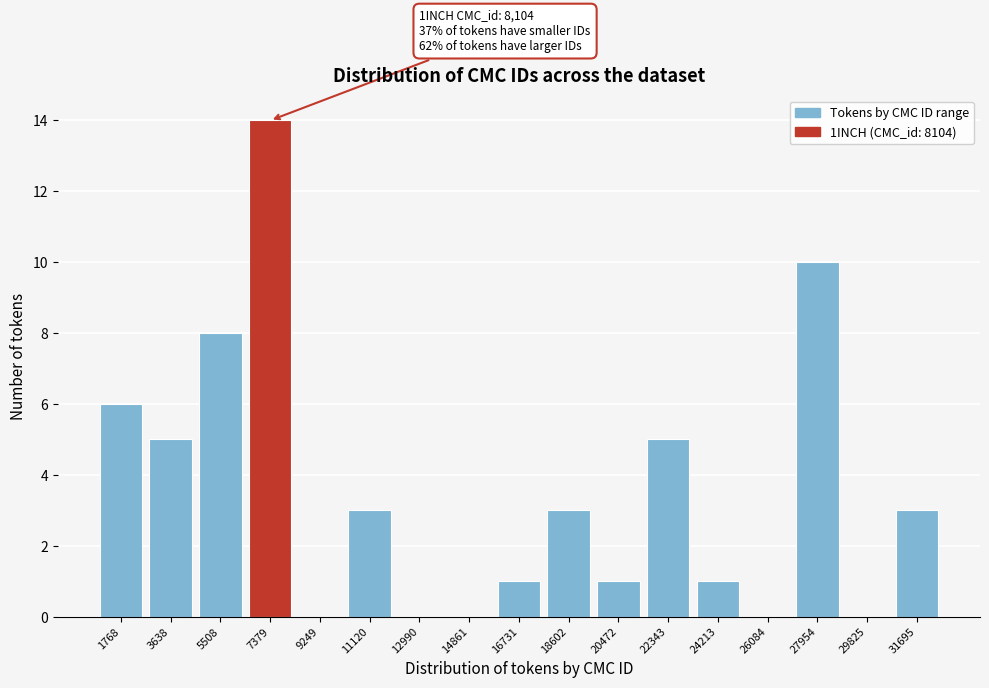

Reading right to left, list all the values displayed in this chart.

31695=3	29825=0	27954=10	26084=0	24213=1	22343=5	20472=1	18602=3	16731=1	14861=0	12990=0	11120=3	9249=0	7379=14	5508=8	3638=5	1768=6